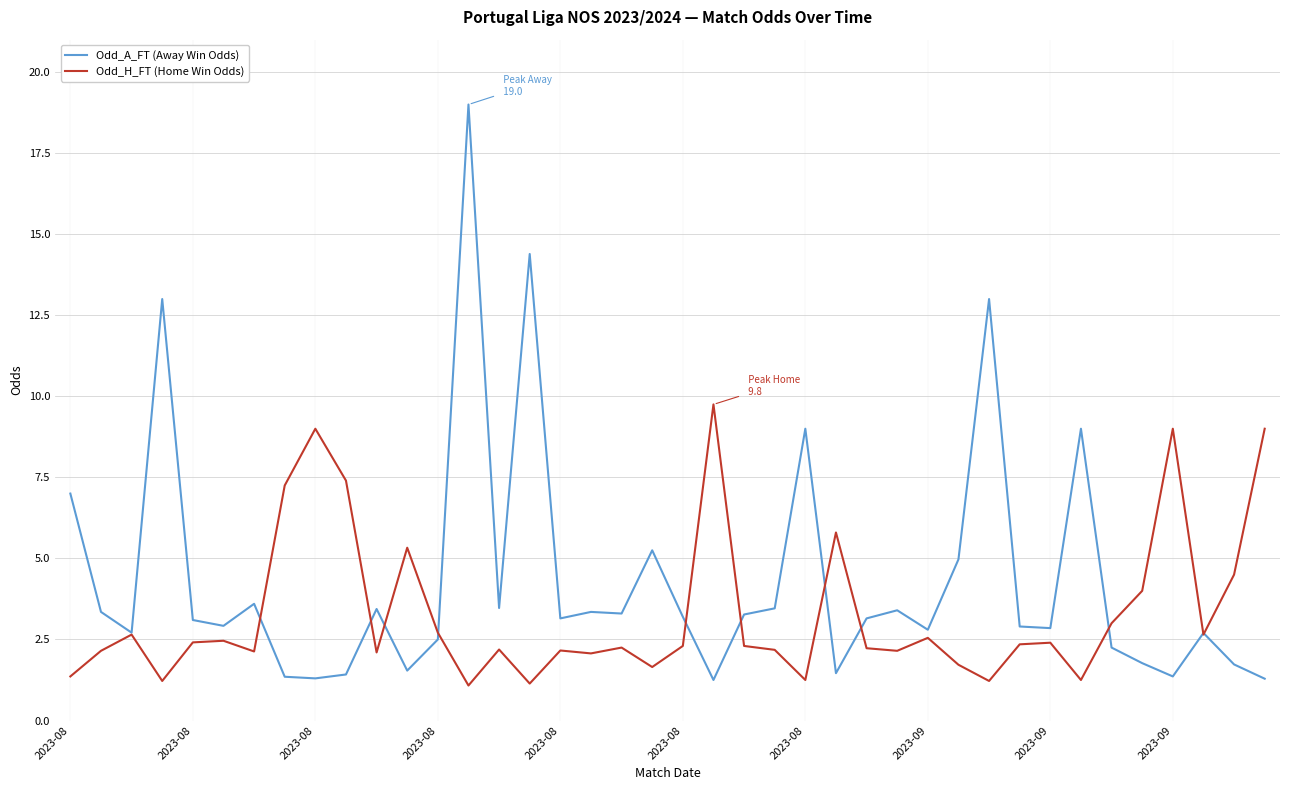

List the series in order of their peak value, highest first.

Odd_A_FT (Away Win Odds), Odd_H_FT (Home Win Odds)